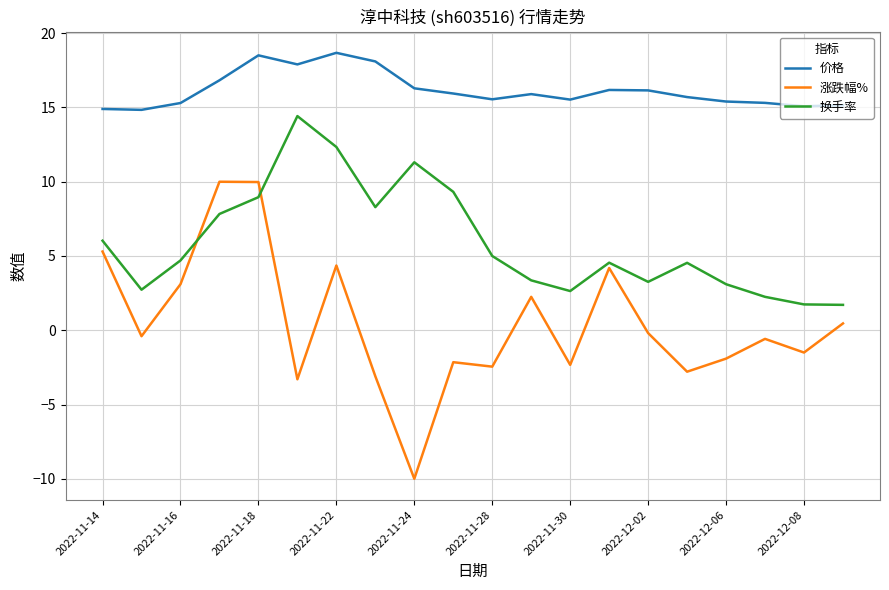

Which series ends up on top after the final intersection of 涨跌幅% and 换手率?

换手率